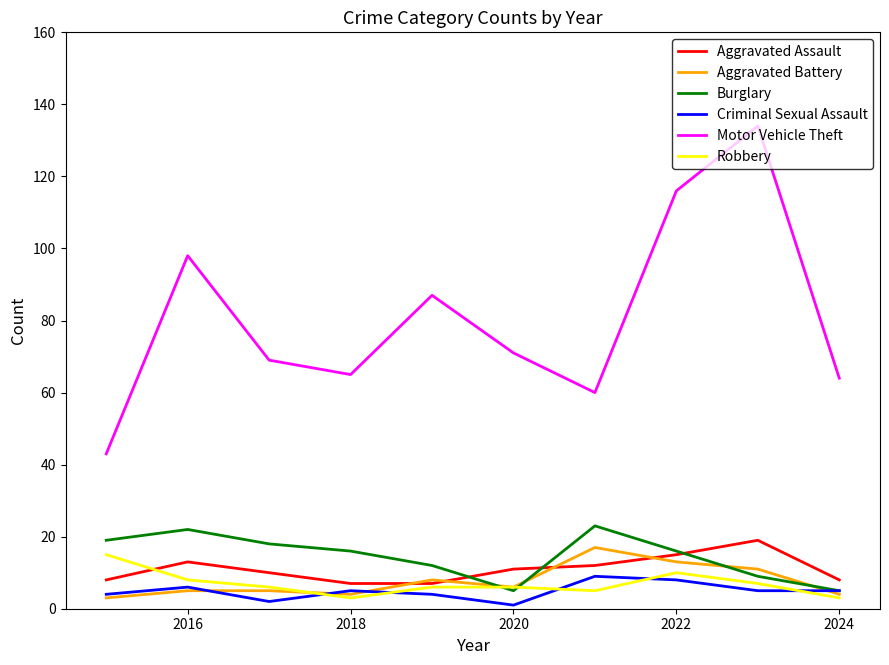

What is the minimum value for Robbery?

3